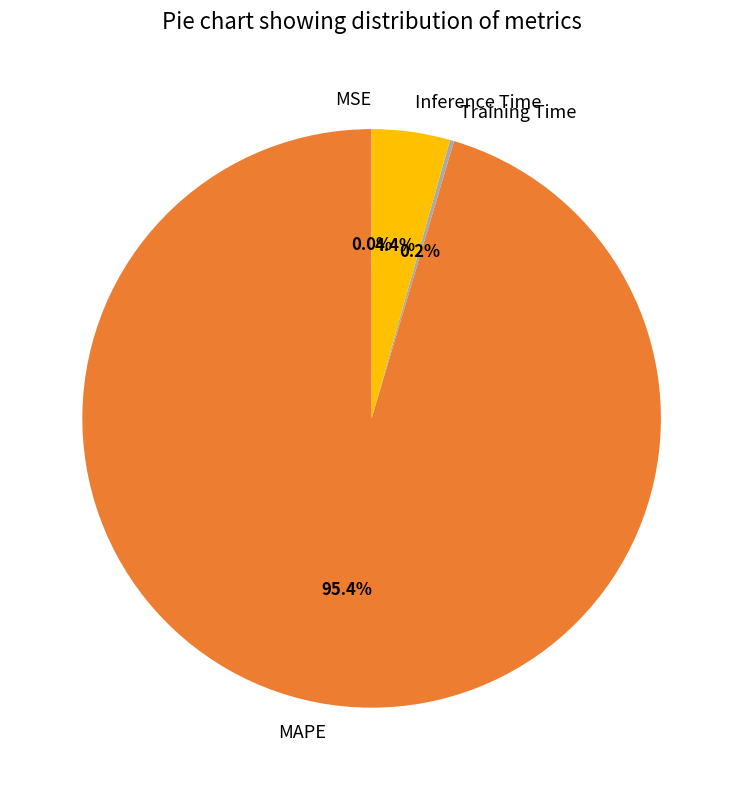

Which slice is the largest?

MAPE